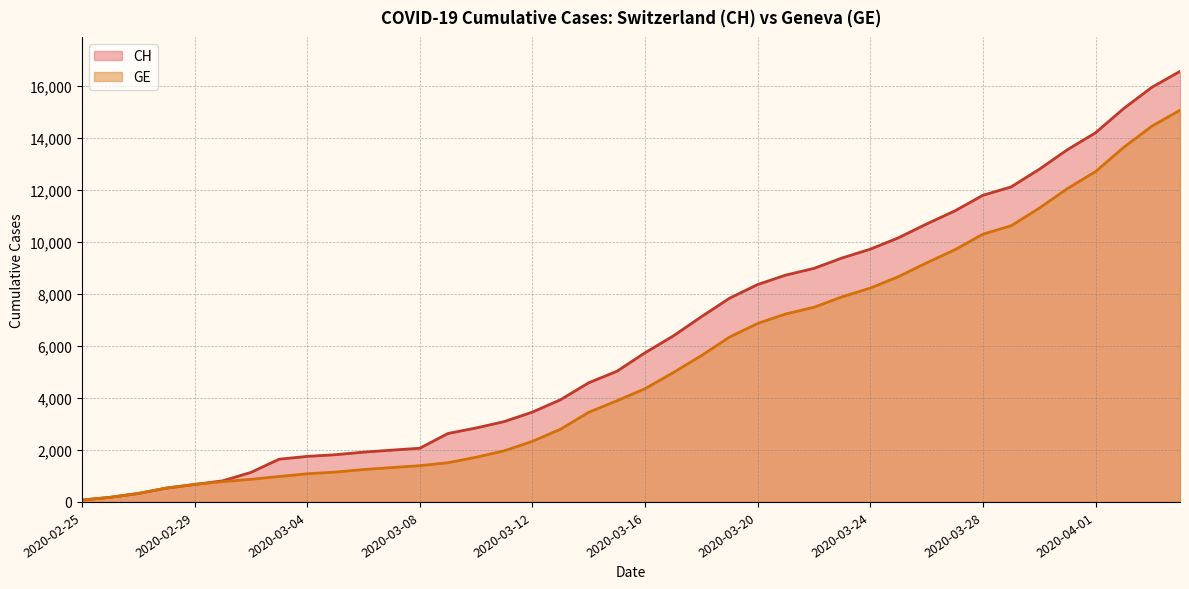

What is the lowest value of the CH series?

72